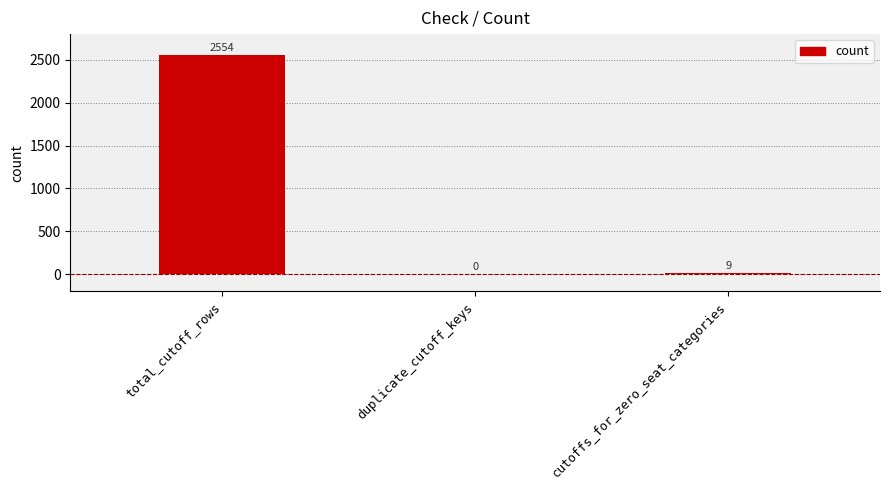

How many positive values are there?

2